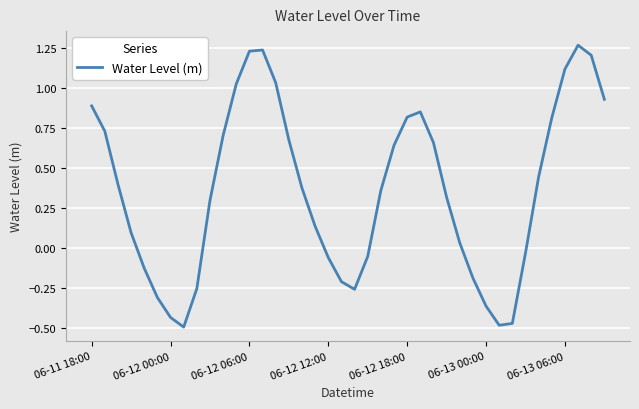

What is the difference between the maximum and minimum values?

1.8